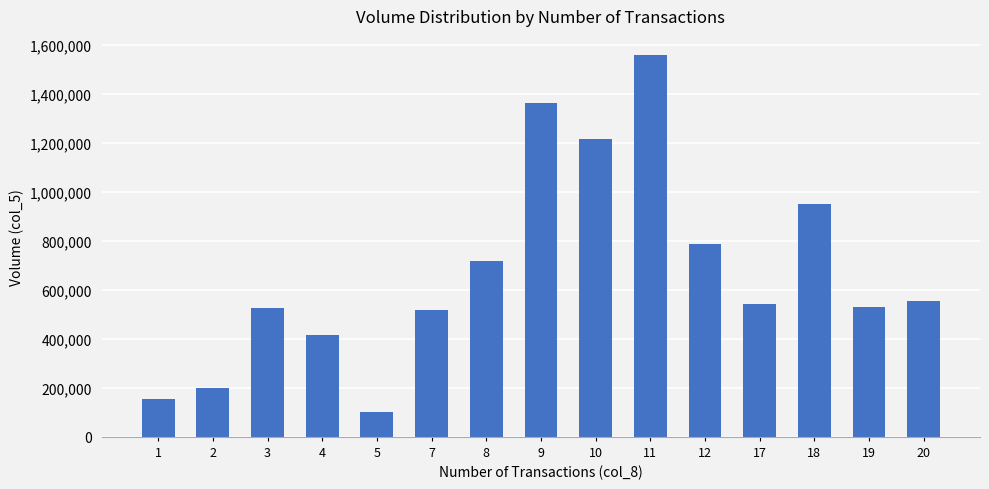

What is the value of the 11th bar from the left?

787000